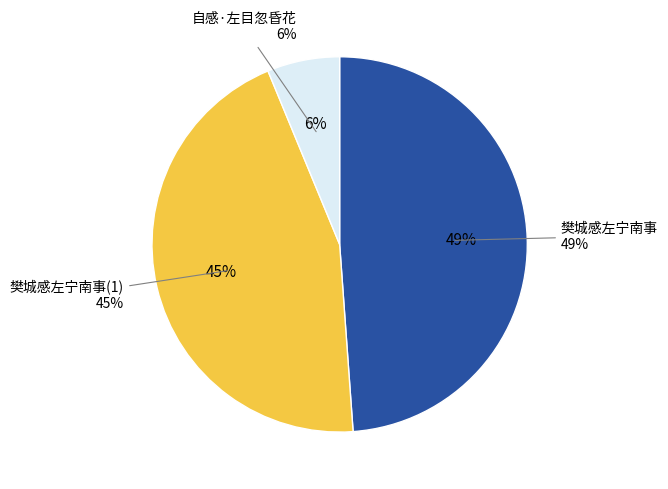

True or false: 樊城感左宁南事 accounts for 49% of the total.

True